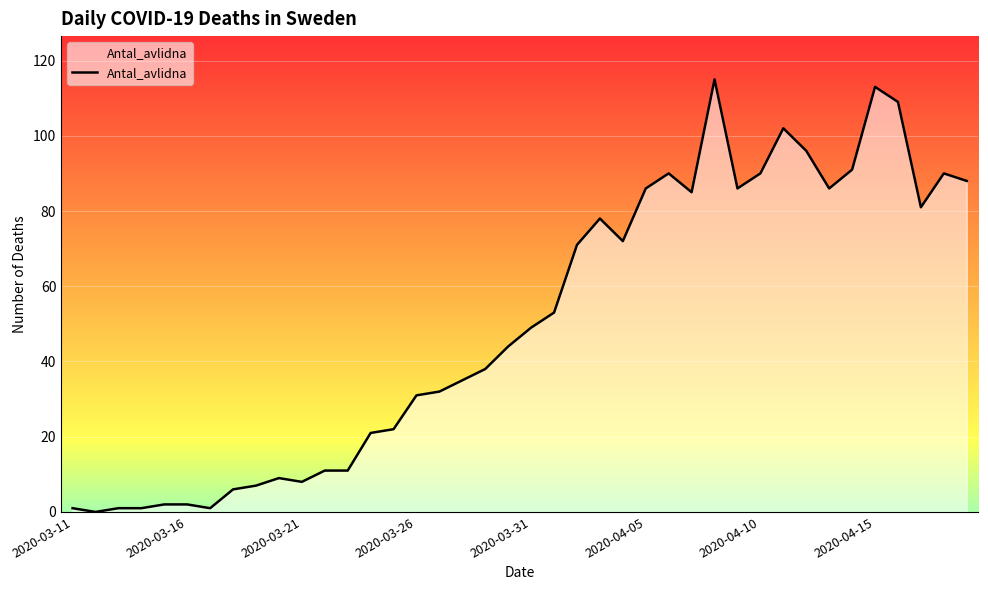

Reading left to right, what are all the values shown in this chart?

1	0	1	1	2	2	1	6	7	9	8	11	11	21	22	31	32	35	38	44	49	53	71	78	72	86	90	85	115	86	90	102	96	86	91	113	109	81	90	88